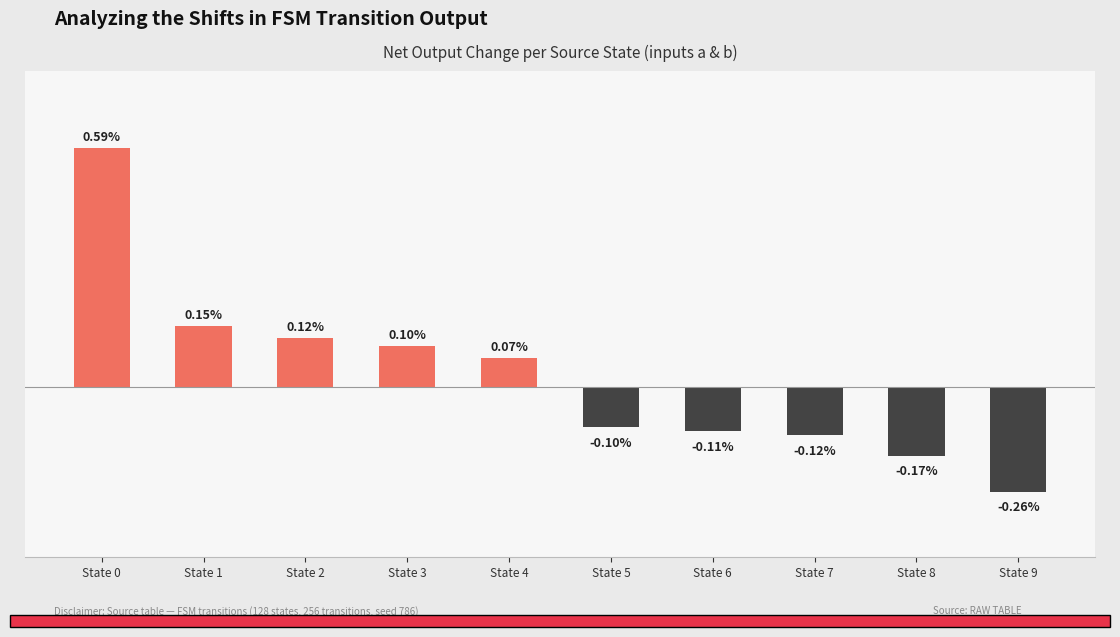

List the labels in order of value, smallest first.

State 9, State 8, State 7, State 6, State 5, State 4, State 3, State 2, State 1, State 0